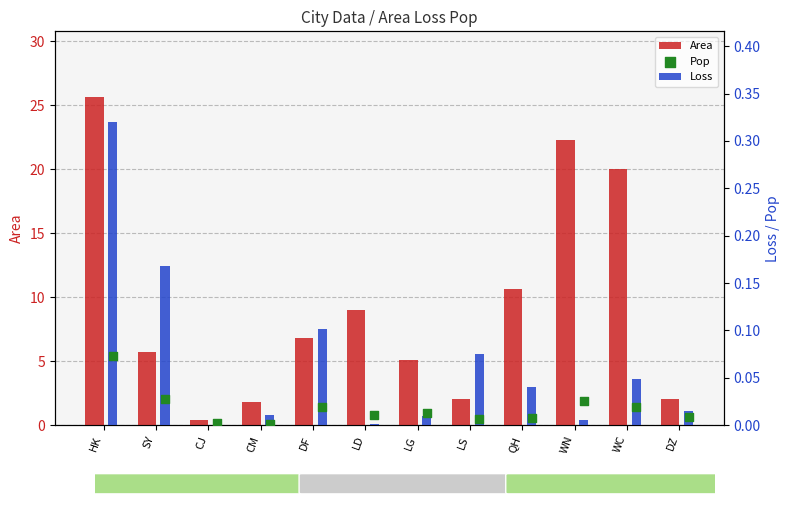

Which series contains the highest Y value?

Area